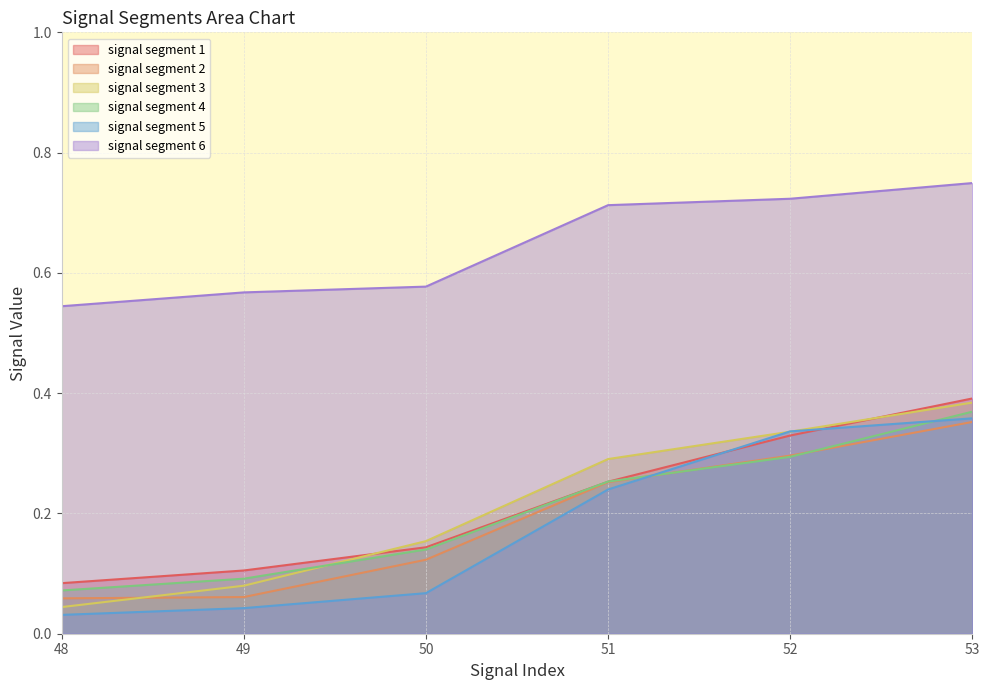

True or false: signal segment 6 and signal segment 1 intersect in this chart.

False